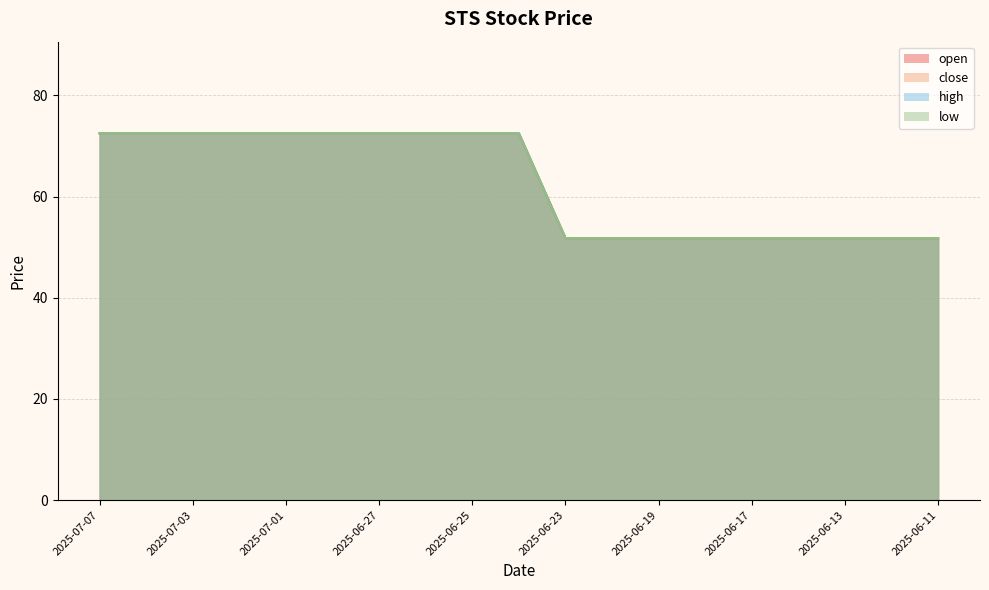

Which series has the widest spread of values?

open